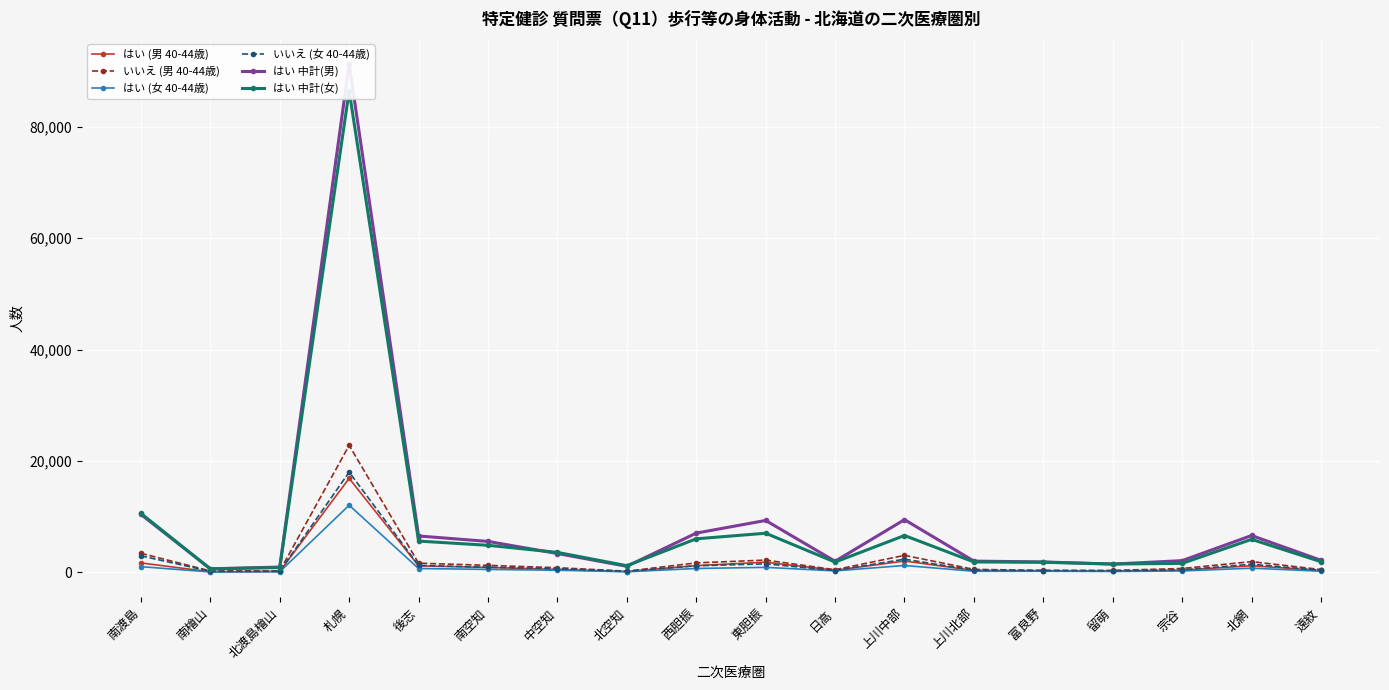

Rank the series by their maximum value, from lowest to highest.

はい (女 40-44歳), はい (男 40-44歳), いいえ (女 40-44歳), いいえ (男 40-44歳), はい 中計(女), はい 中計(男)